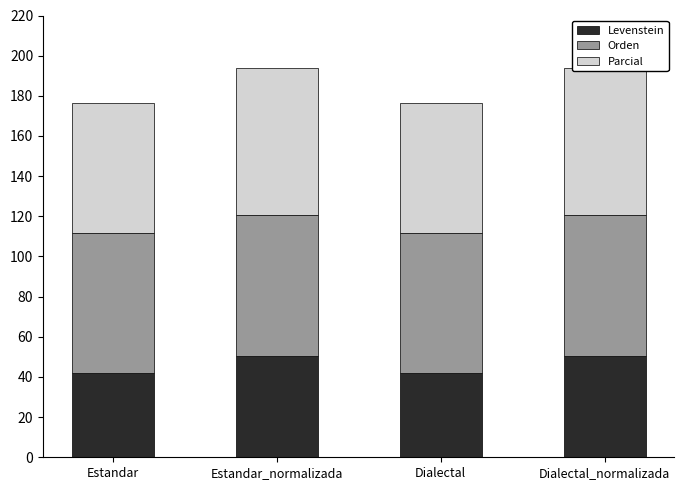

What is the difference between the highest and lowest values at Dialectal_normalizada?

23.0